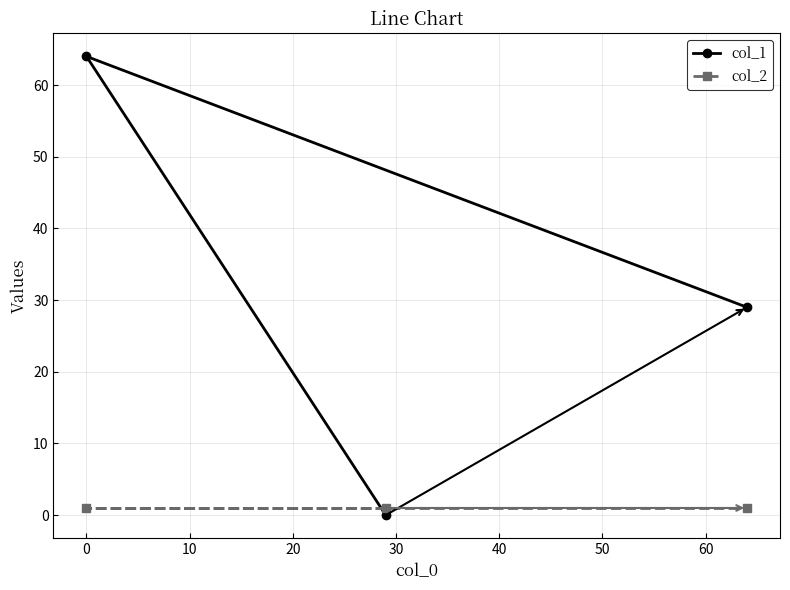

Reading left to right, what are all the values shown in this chart?

col_1: 64	0	29
col_2: 1	1	1